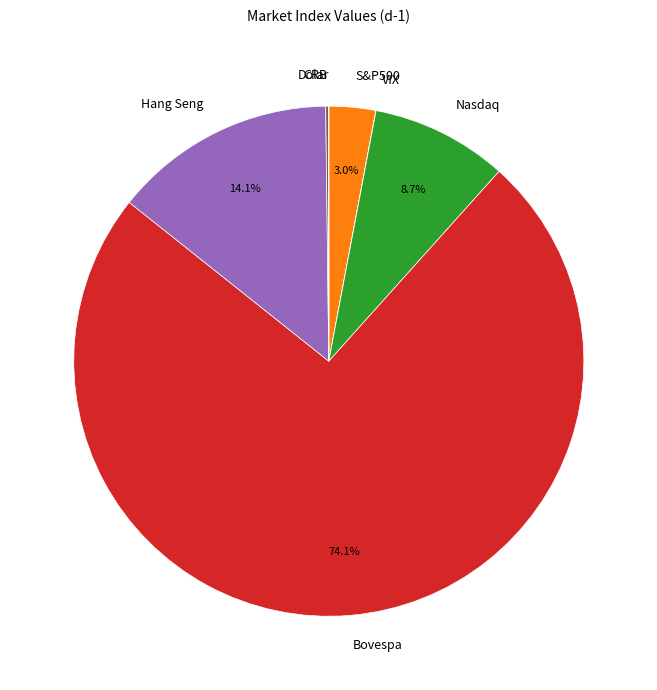

Which category has the biggest portion of the pie?

Bovespa